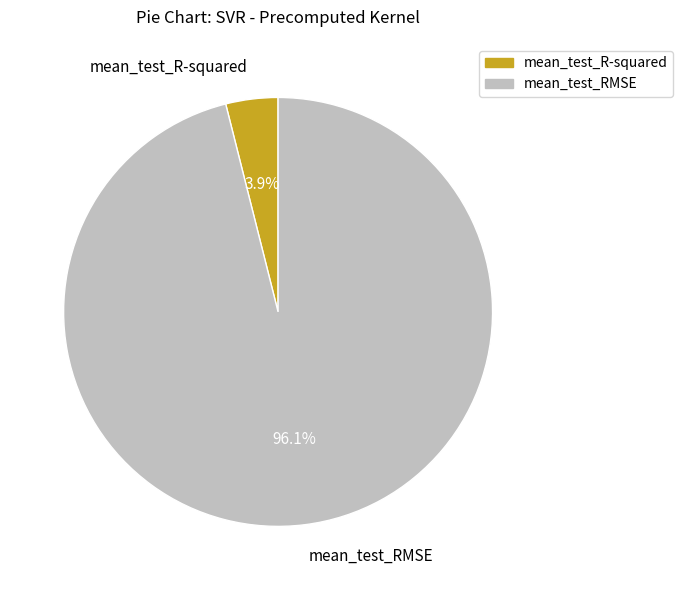

Does mean_test_R-squared account for over 50% of the chart?

No